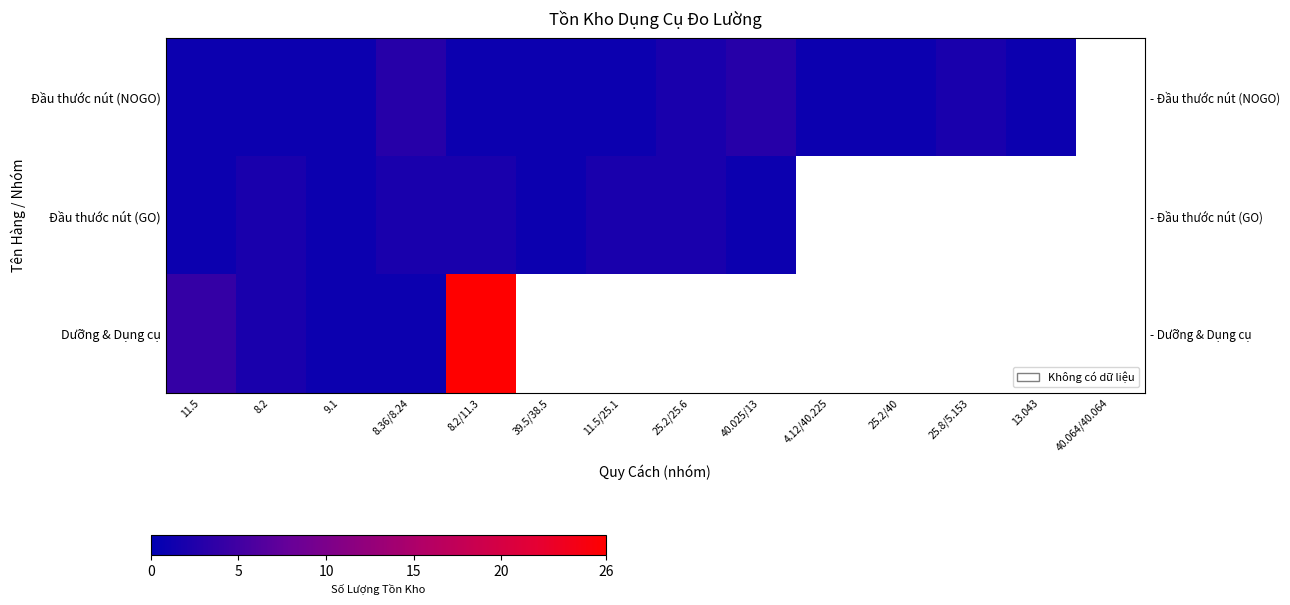

True or false: Dưỡng & Dụng cụ has a value of 9 at 40.025/13.

False